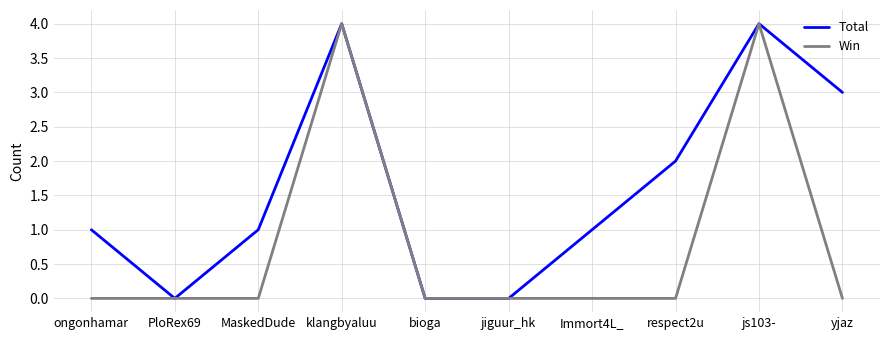

Which series has the largest total across all categories?

Total